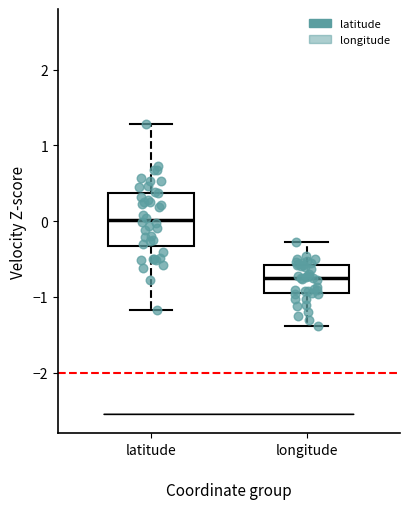

Which box has the lowest median line?

longitude